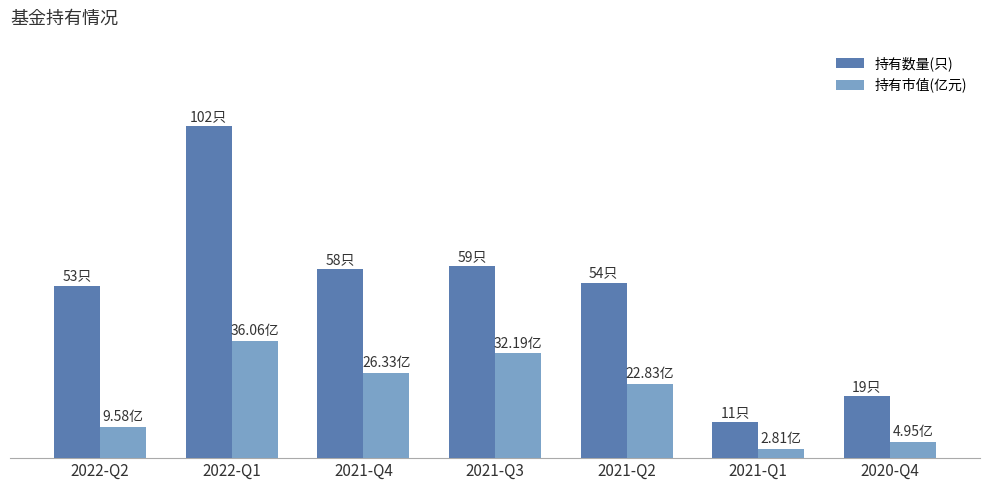

Which category has the highest value across all series?

2022-Q1